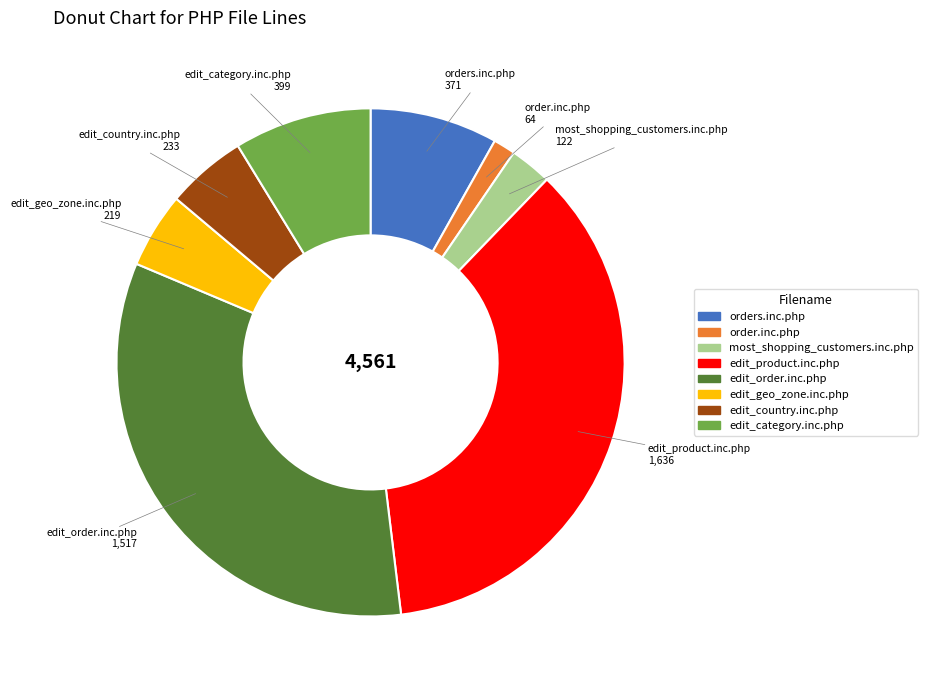

How many segments does this pie chart have?

8